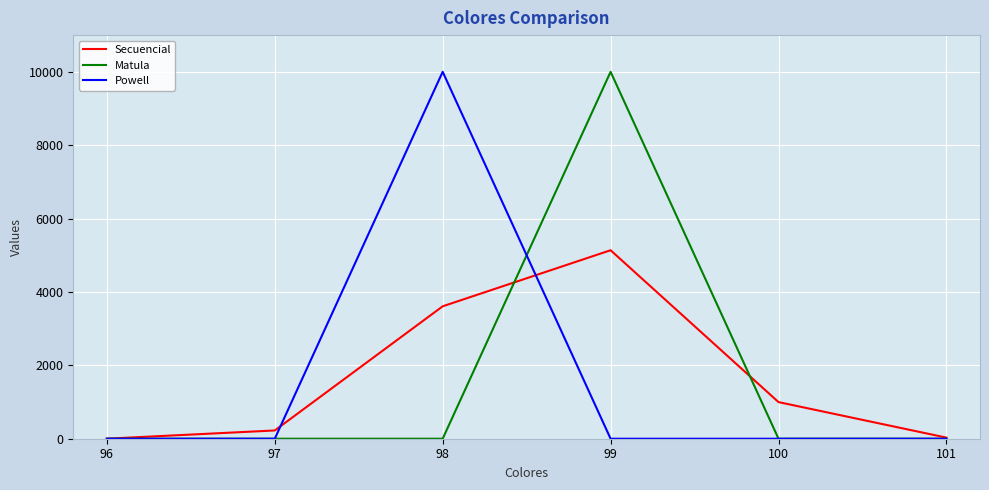

At which category is the sum across all series the highest?

99